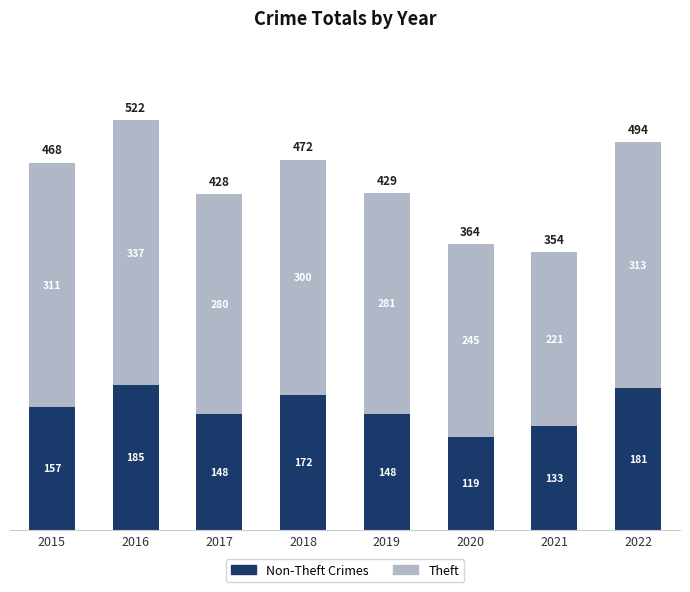

What is the total value across all series at 2017?

428